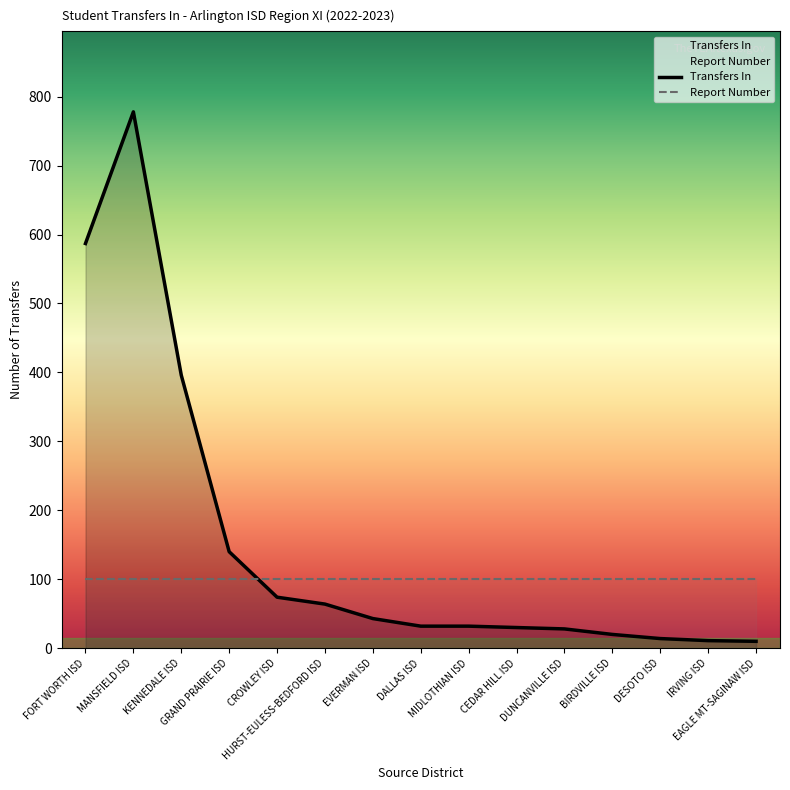

At which label is the value closest to 394?

KENNEDALE ISD